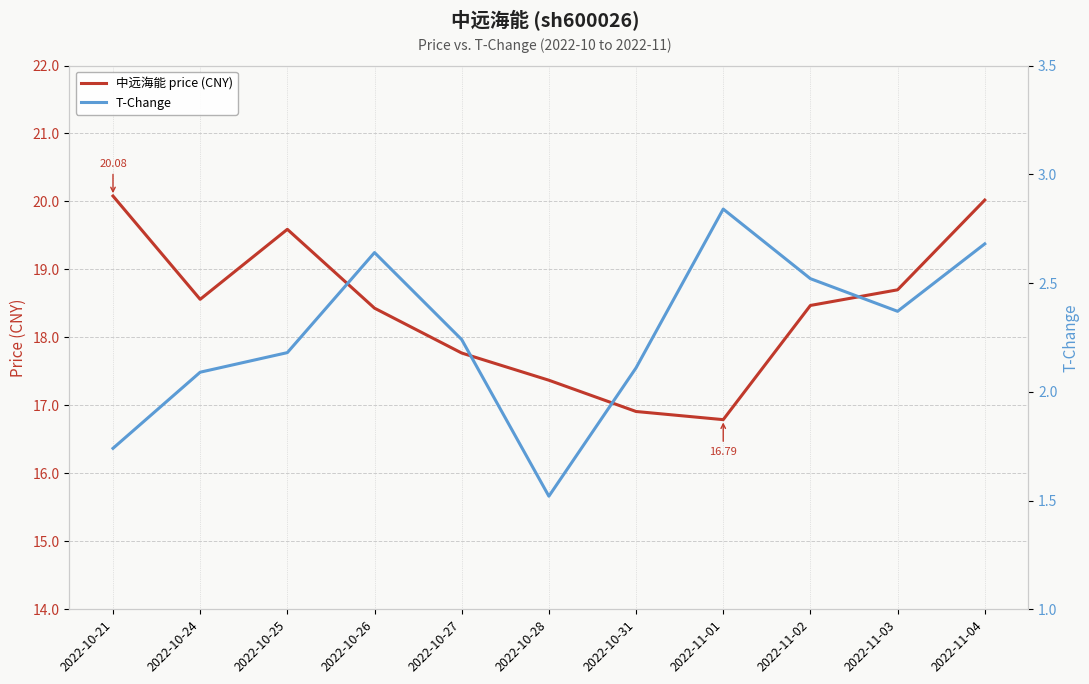

True or false: 中远海能 price (CNY) and T-Change cross at least once.

False